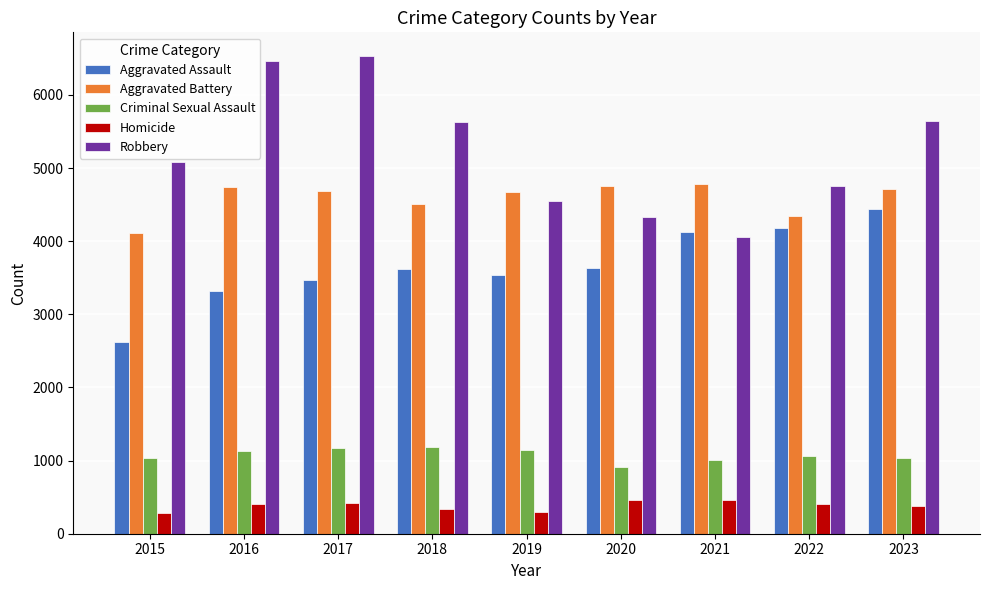

What is the maximum value for Homicide?

465